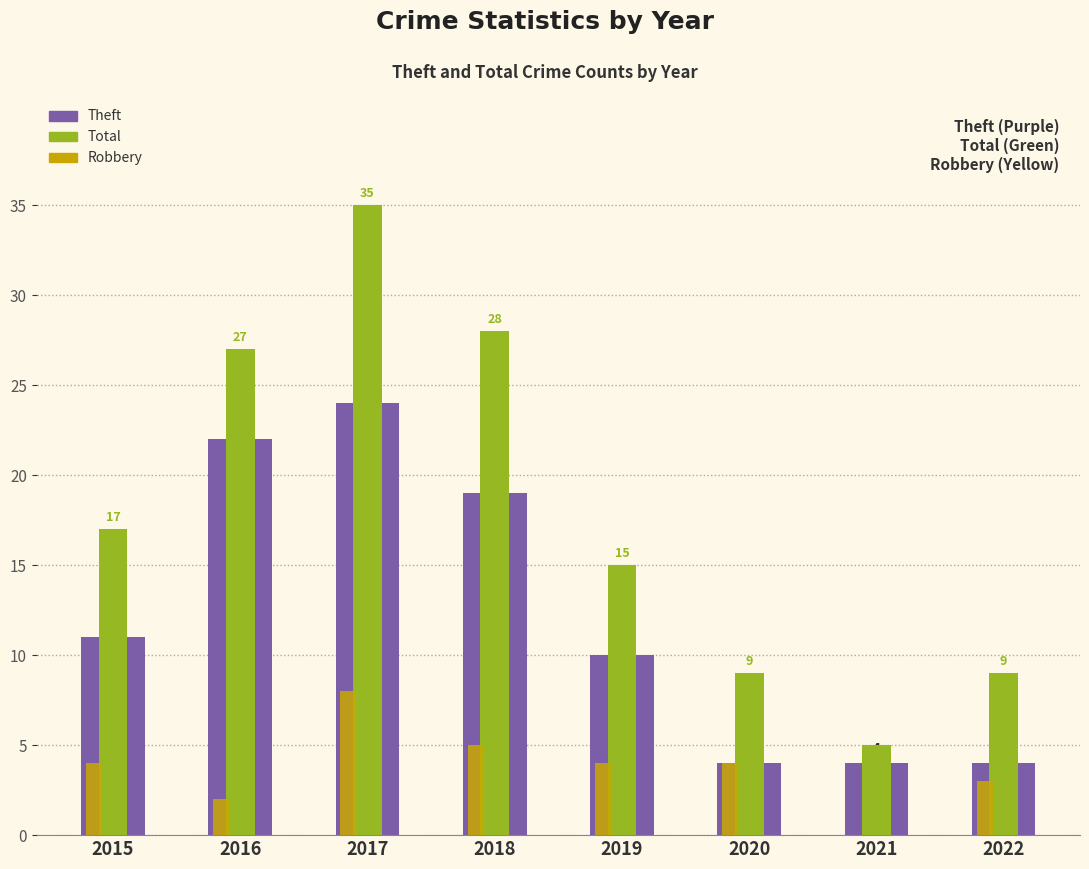

Reading left to right, transcribe all the data shown in this chart.

Theft: 11	22	24	19	10	4	4	4
Total: 17	27	35	28	15	9	5	9
Robbery: 4	2	8	5	4	4	0	3